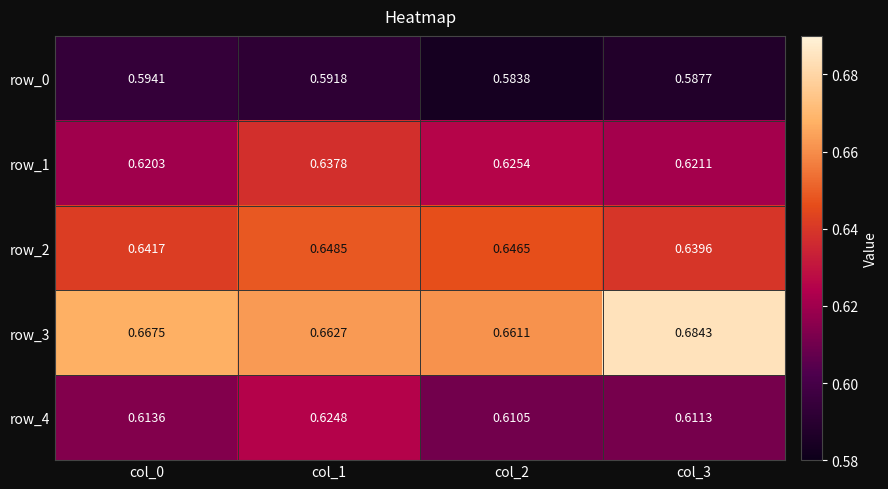

Is the value of row_0 at col_3 greater than the value of row_3 at col_2?

No